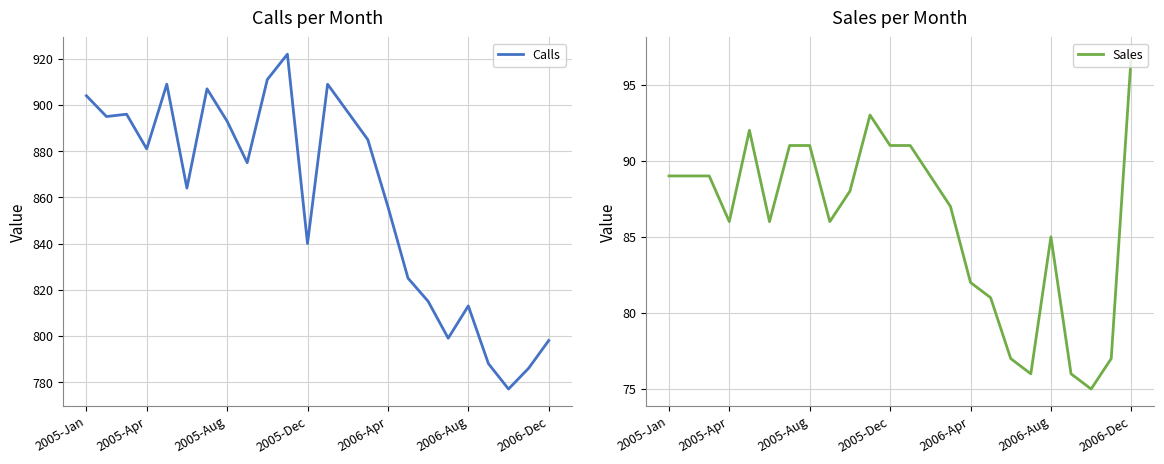

Reading left to right, list all the values displayed in this chart.

Calls: 904	895	896	881	909	864	907	893	875	911	922	840	909	897	885	856	825	815	799	813	788	777	786	798
Sales: 89	89	89	86	92	86	91	91	86	88	93	91	91	89	87	82	81	77	76	85	76	75	77	97